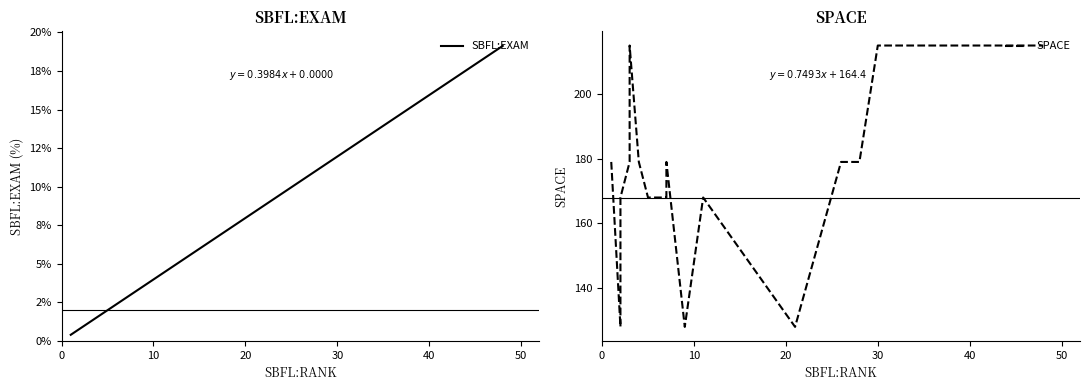

How many categories are shown in the chart?

18